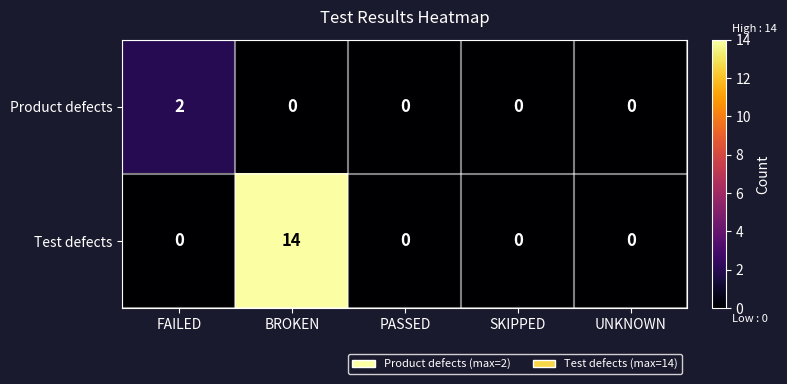

The value of Test defects at BROKEN is 14. True or false?

True